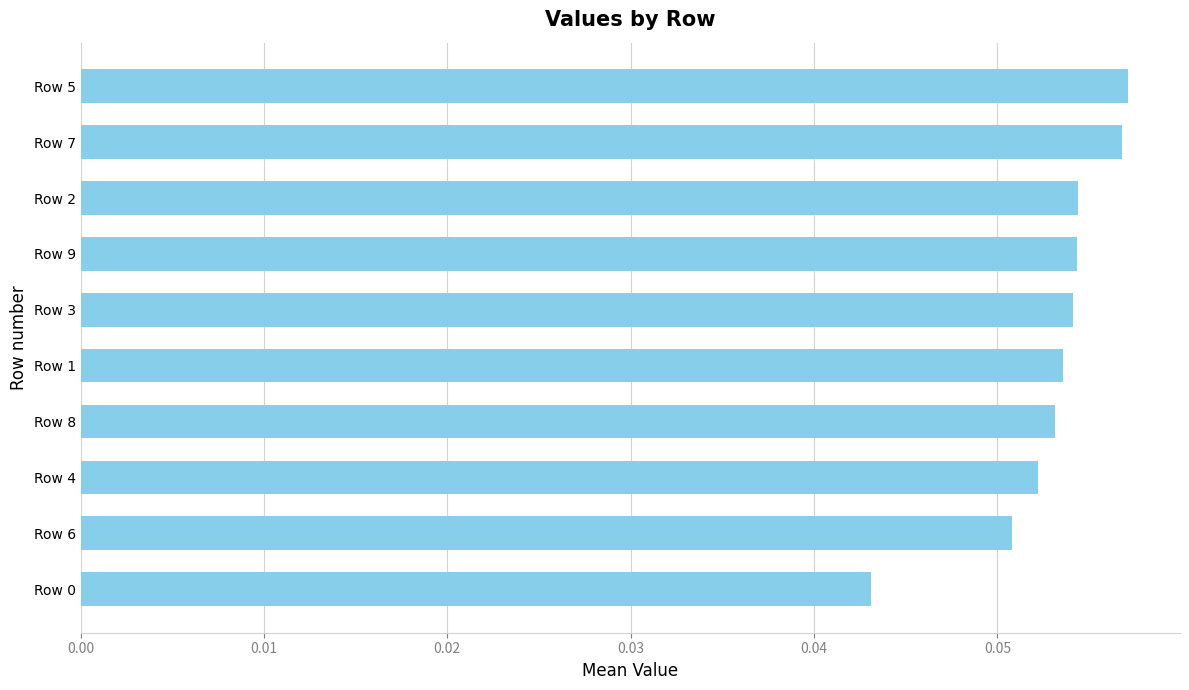

How many values are between 0 and 1?

10